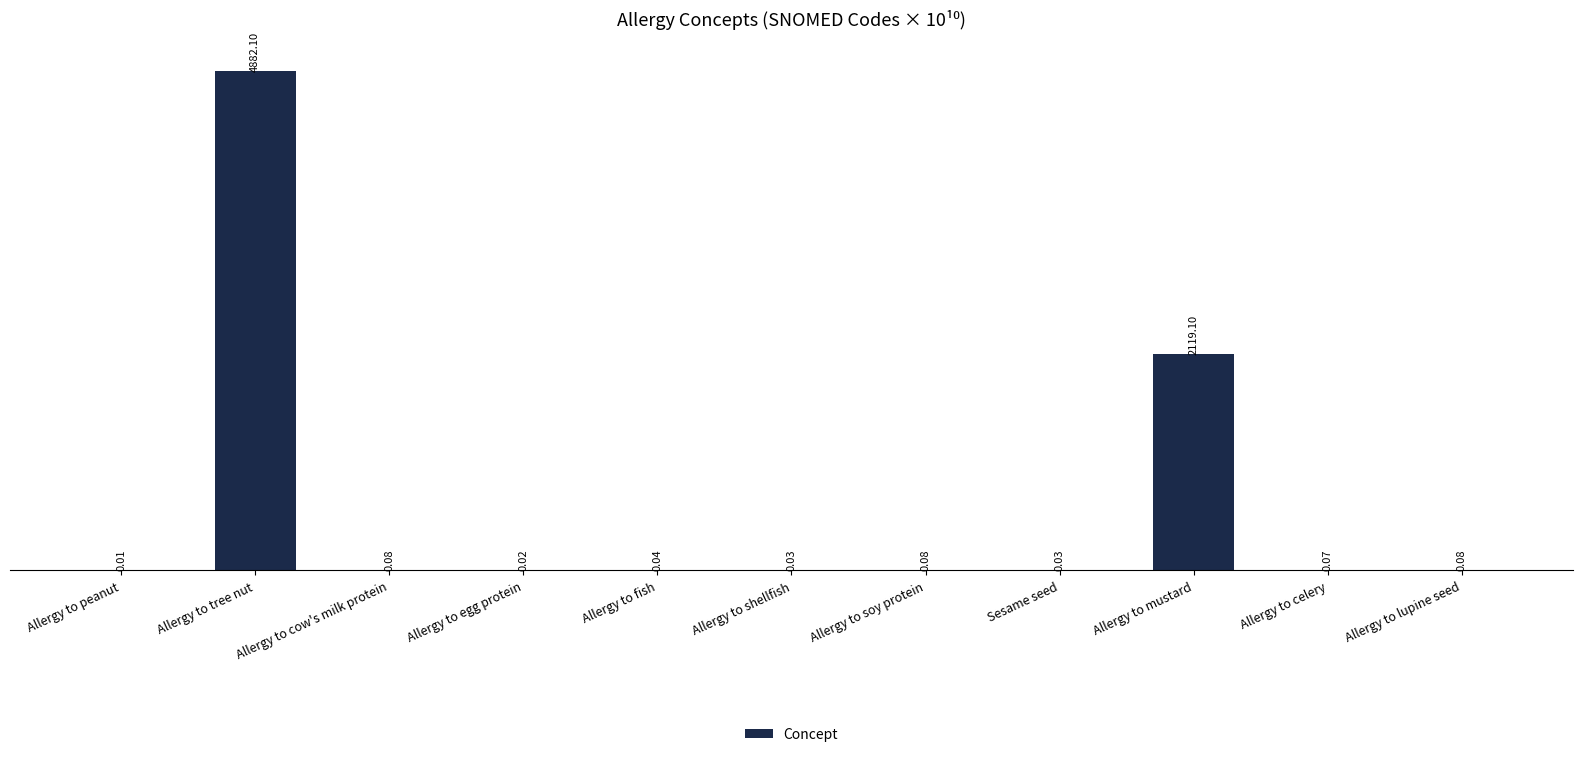

Which label corresponds to the largest value in the chart?

Allergy to tree nut